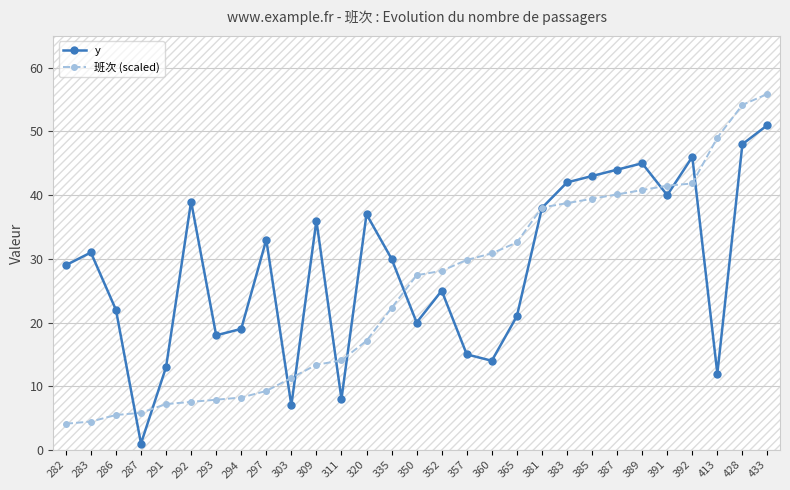

True or false: 班次 (scaled) and y intersect in this chart.

True